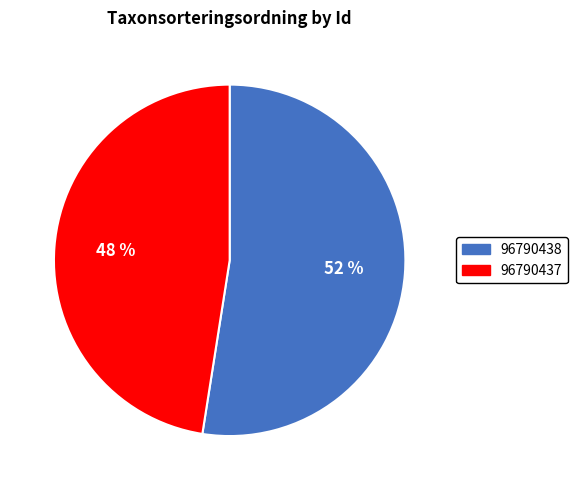

To the nearest percent, what percentage of the pie is 96790438?

52%